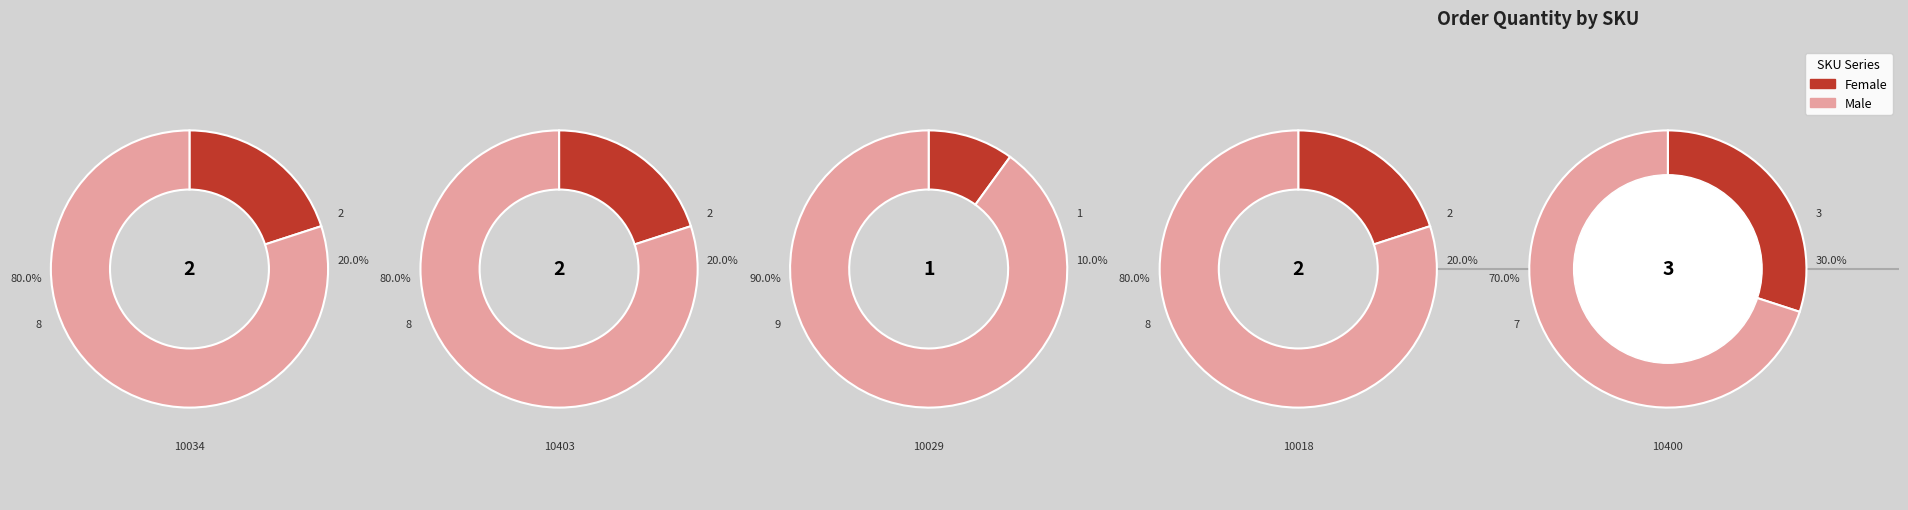

The 10029 slice represents 18% of the pie. True or false?

False